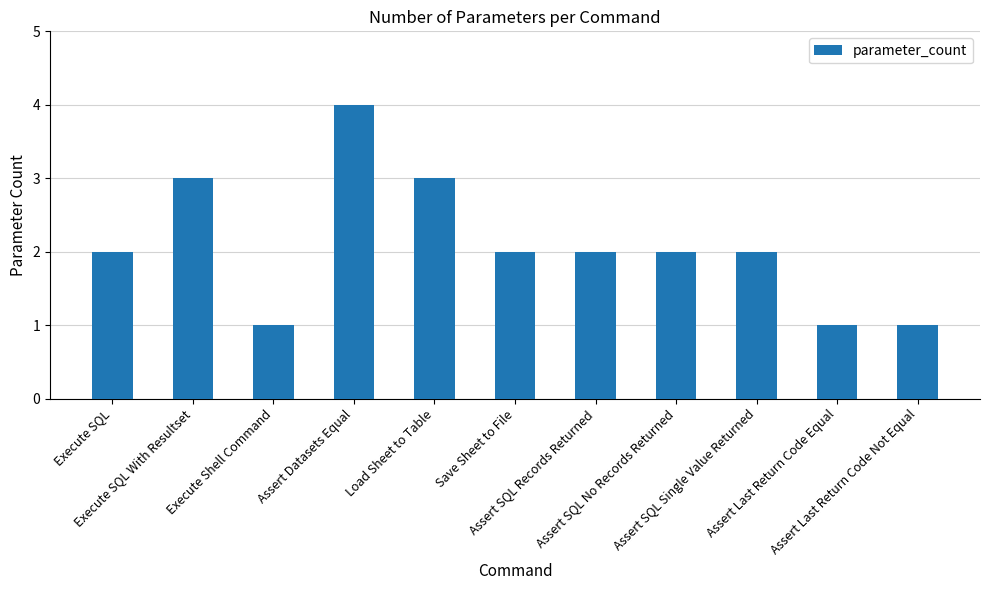

What is the greatest value displayed?

4